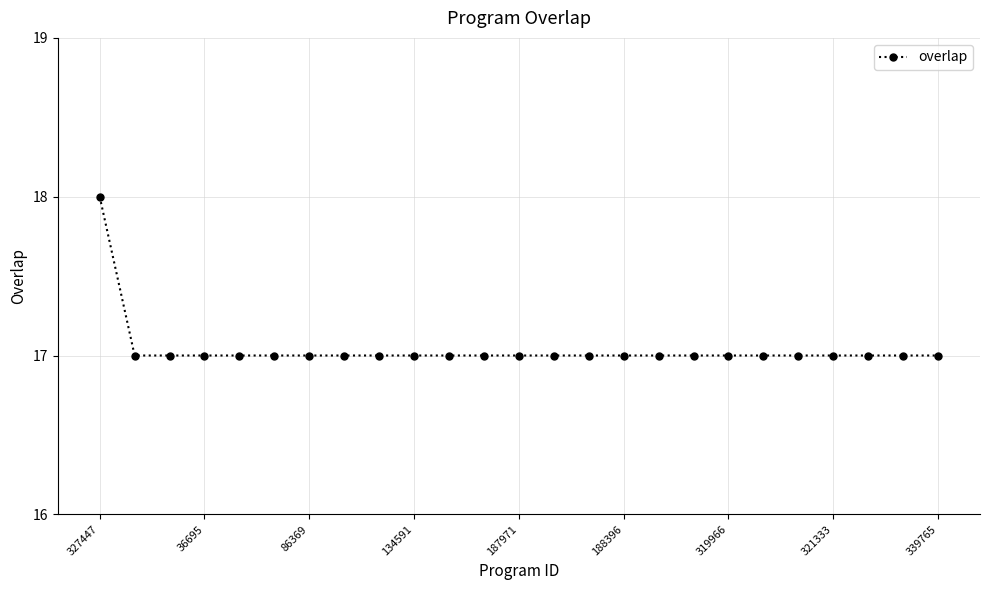

How many values are between 17 and 18?

25